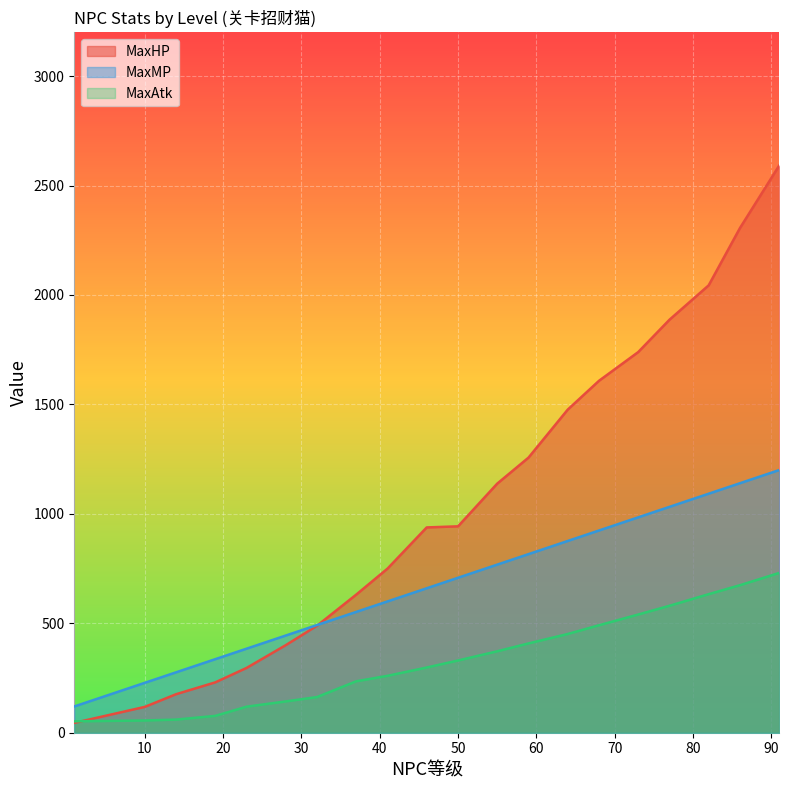

What is the spread (max minus min) of values at 41?

490